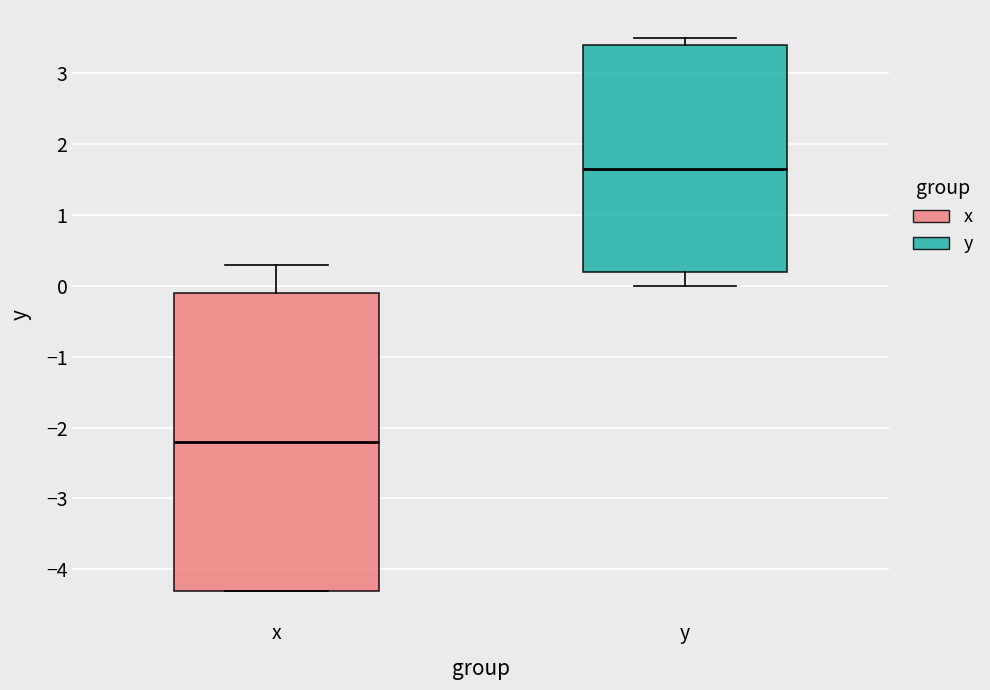

Where is the lower edge of the box for y on the y-axis? The values are not printed on the chart, so give them approximately, as read against the axis.

0.2